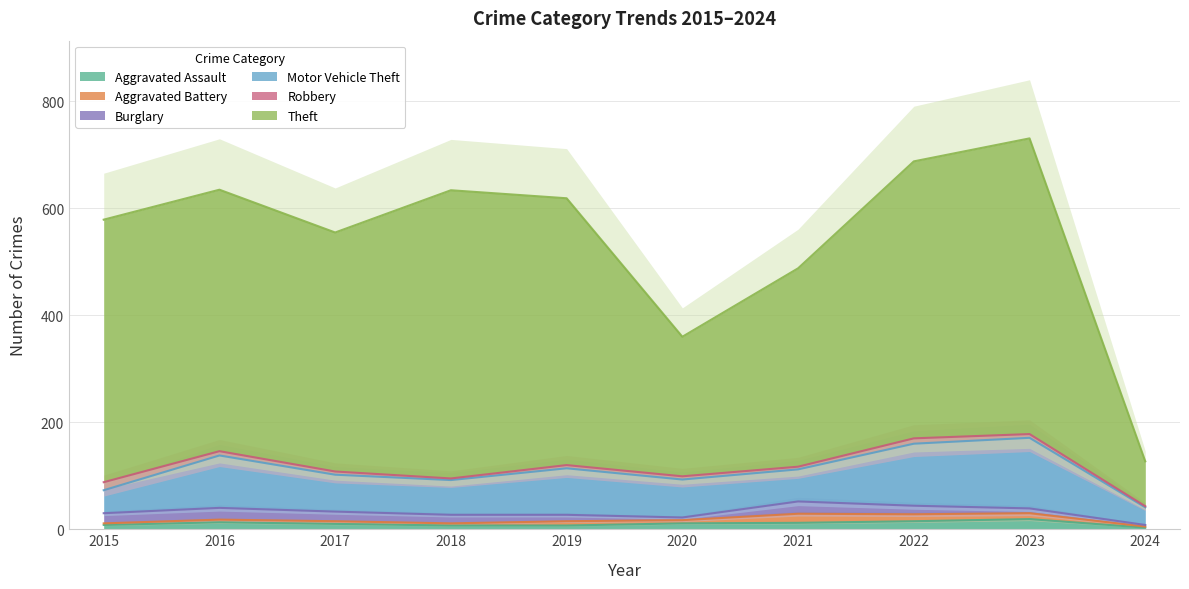

What is the value of the Motor Vehicle Theft point at the 7th from the left?

60